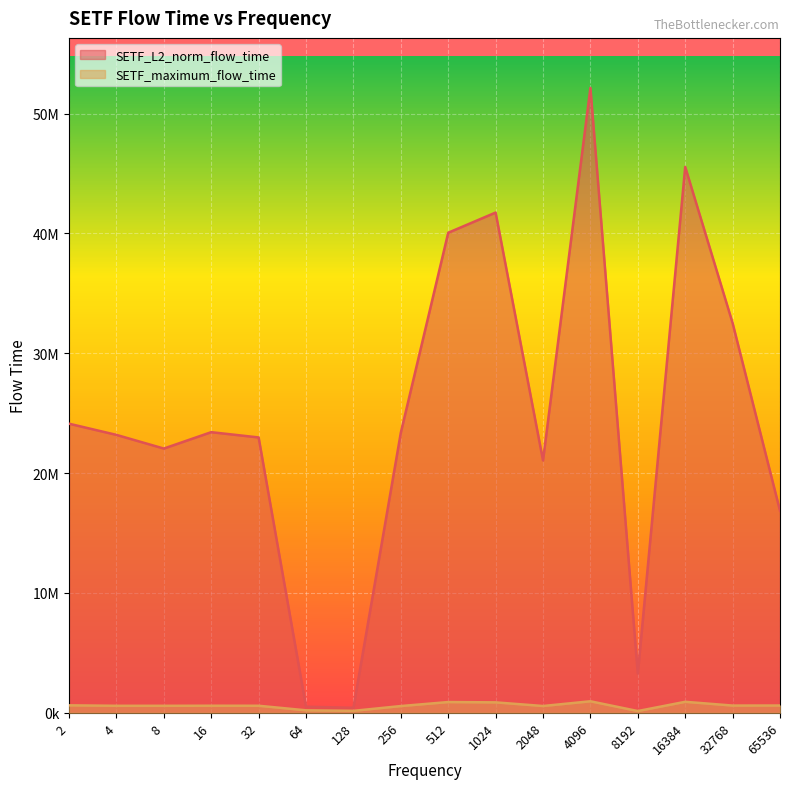

Is it true that SETF_maximum_flow_time equals 1463065.9 at 512?

False